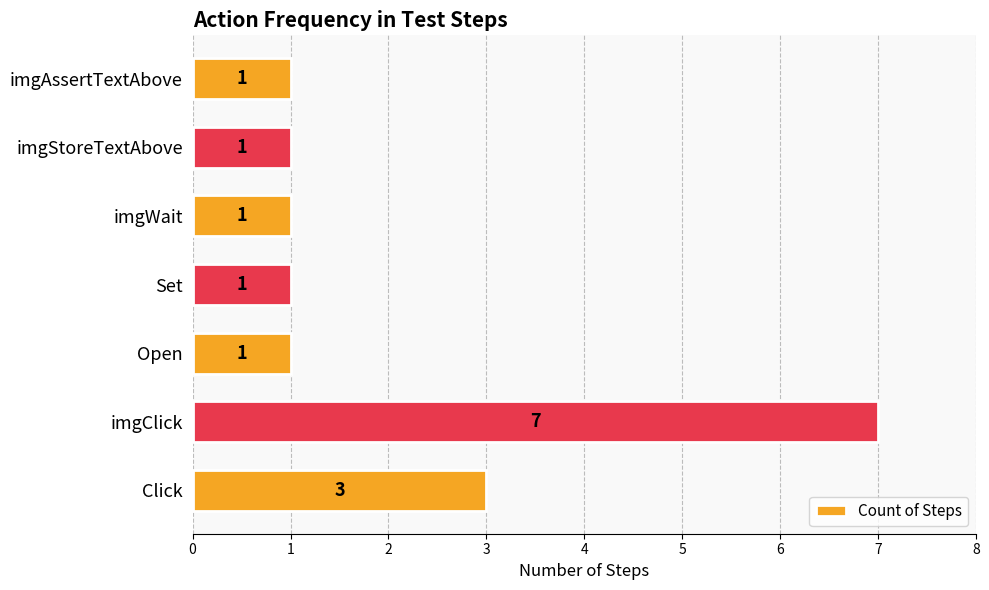

Does the chart contain stacked bars?

No